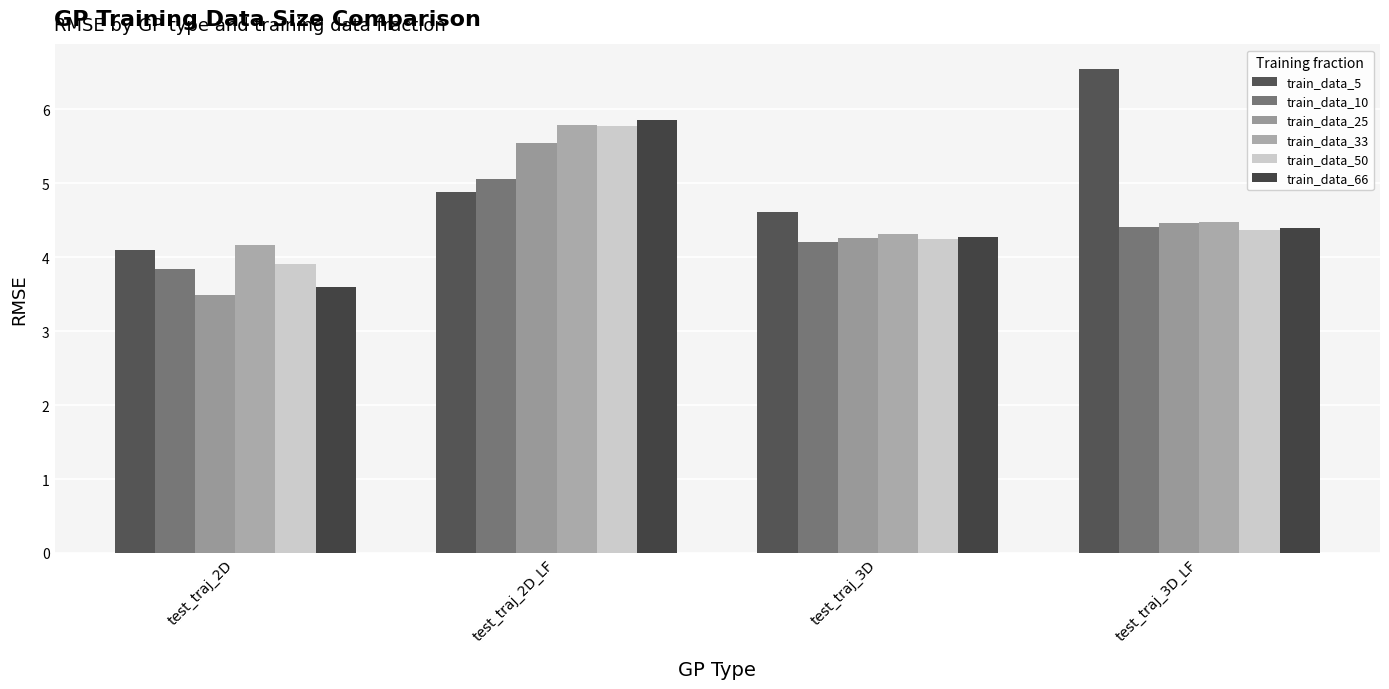

What position from the left is test_traj_2D_LF?

2